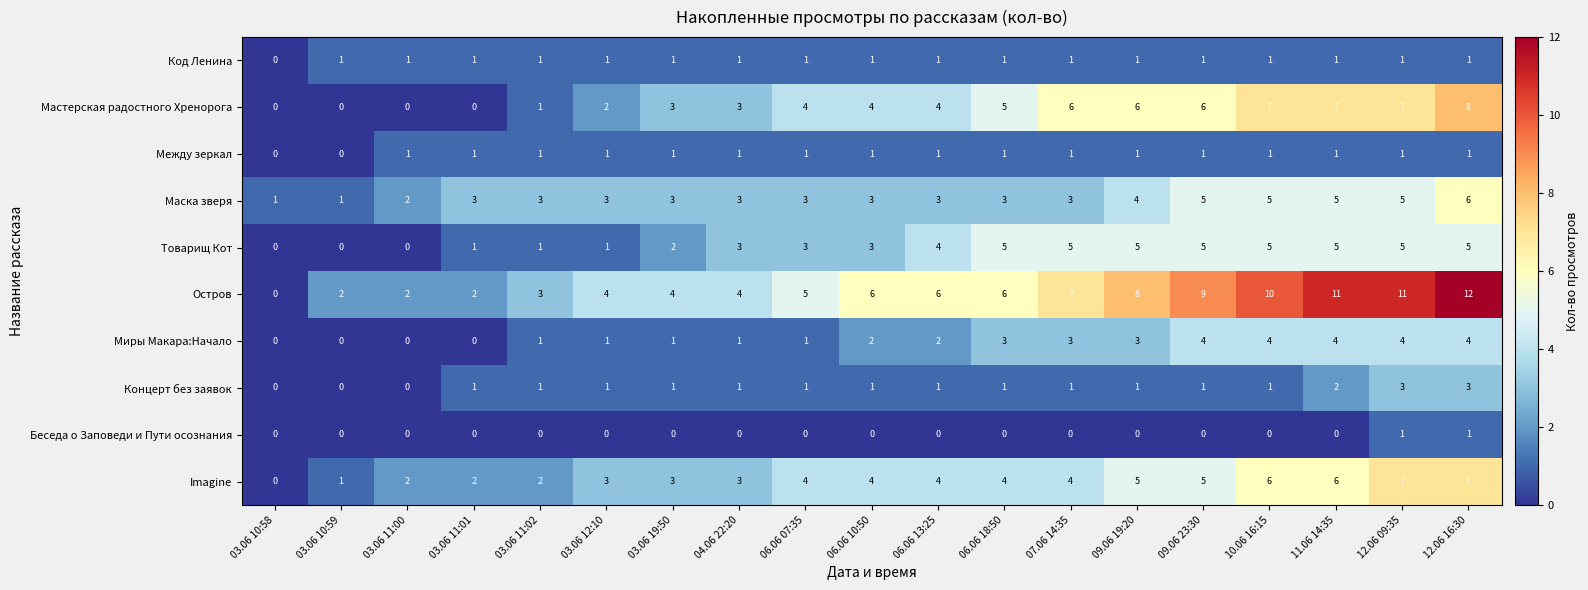

Which series has the largest range (max minus min)?

Остров